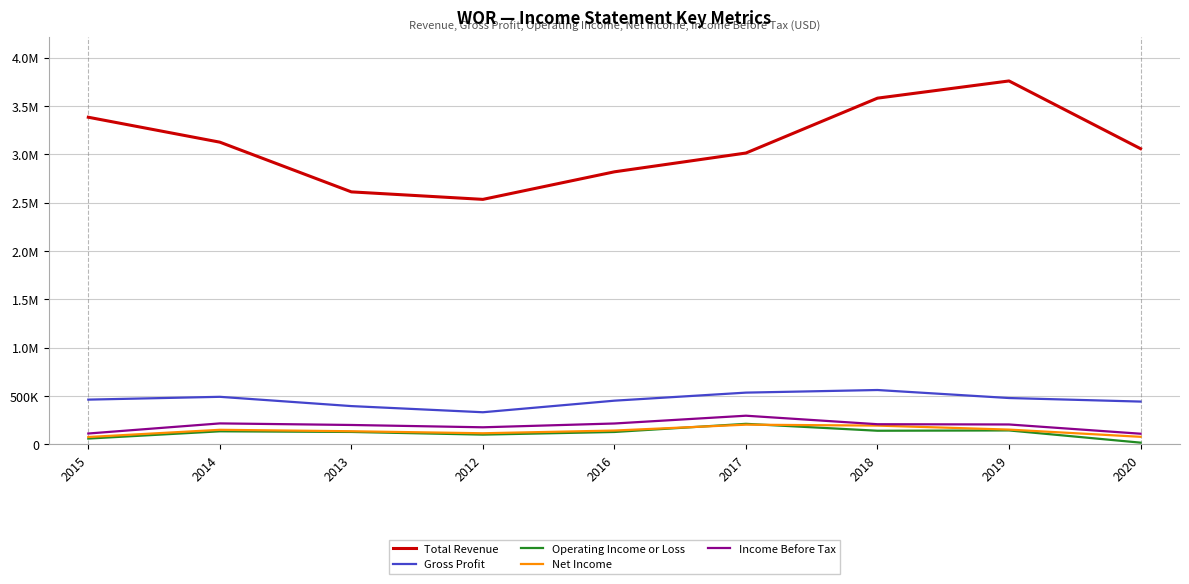

What are all the series names shown in the legend?

Total Revenue, Gross Profit, Operating Income or Loss, Net Income, Income Before Tax